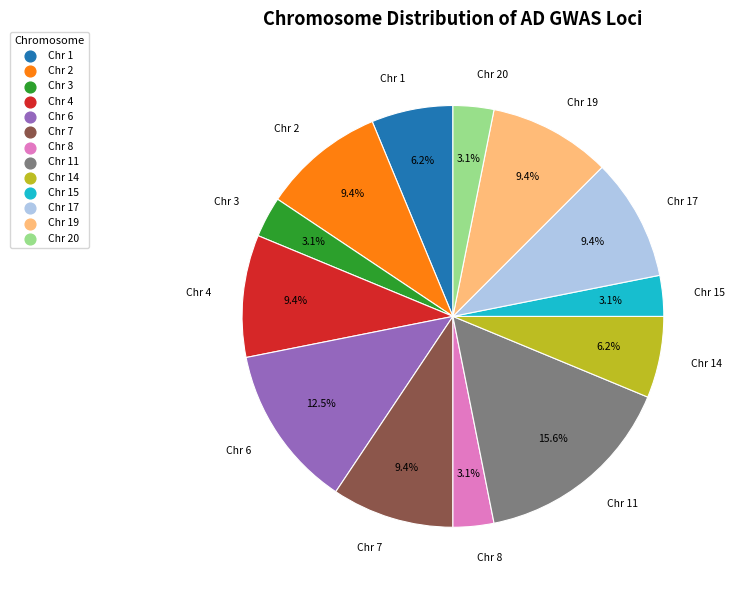

Is there a majority slice in this chart?

No